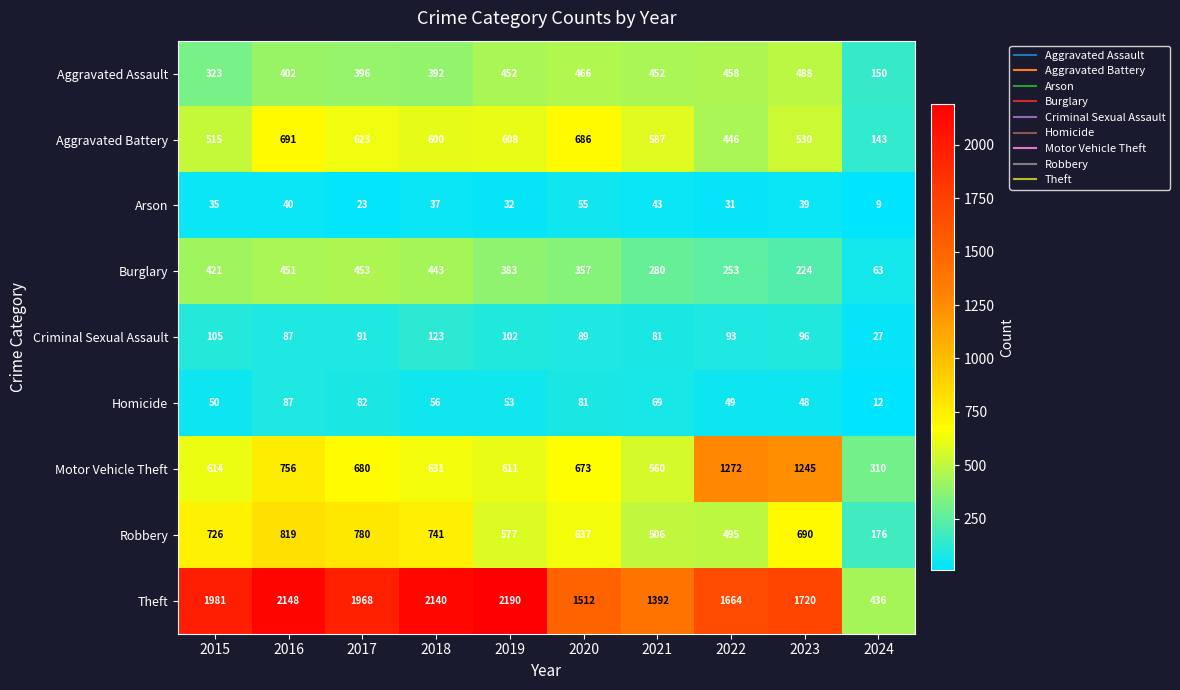

True or false: Aggravated Assault has a value of 823 at 2020.

False